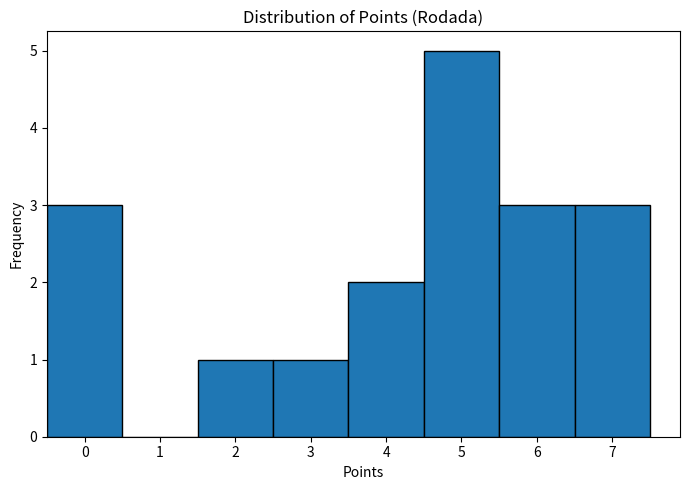

Reading left to right, list every bar in this chart as the range it spans on the x-axis followed by its height. The values are not printed on the chart, so give them approximately, as read against the axis.

-0.5 to 0.5: 3
0.5 to 1.5: 0
1.5 to 2.5: 1
2.5 to 3.5: 1
3.5 to 4.5: 2
4.5 to 5.5: 5
5.5 to 6.5: 3
6.5 to 7.5: 3